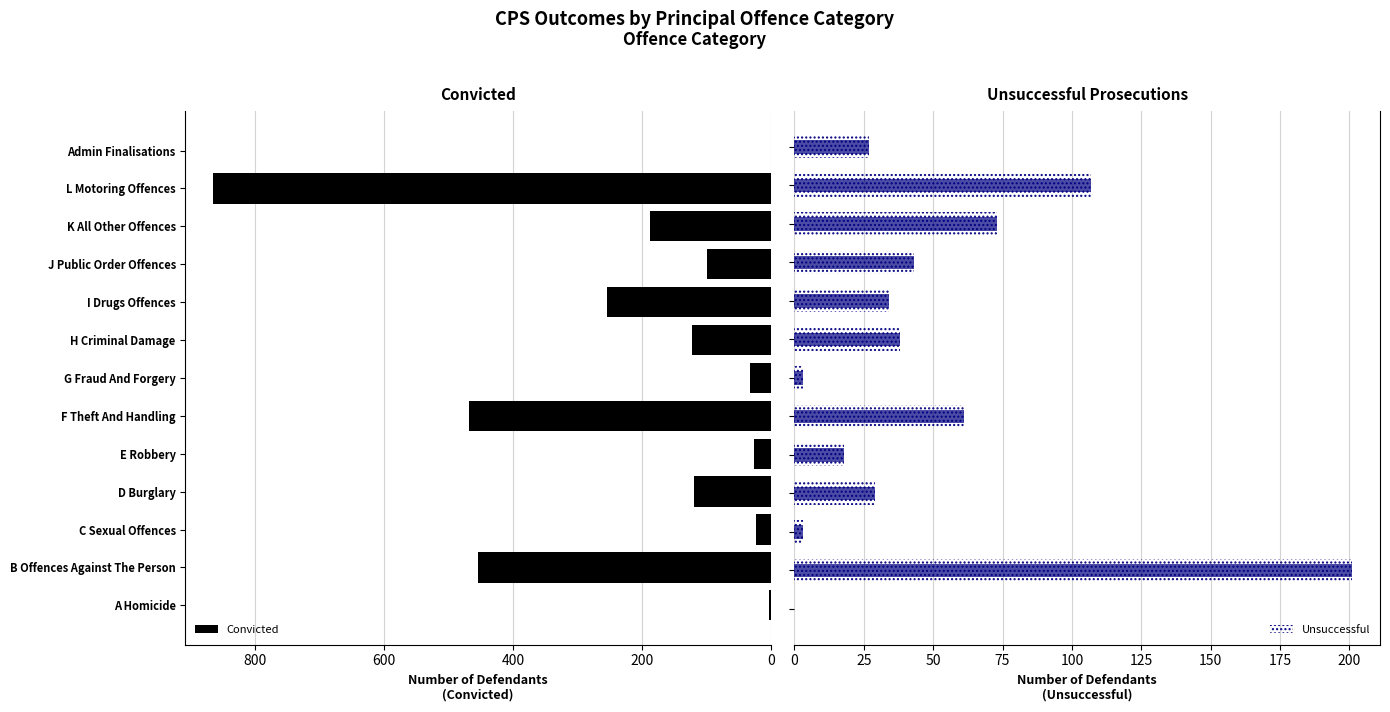

True or false: Convicted has a value of 865 at L Motoring Offences.

True